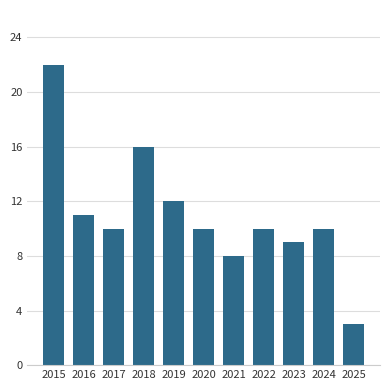

Which has a higher value, 2022 or 2015?

2015